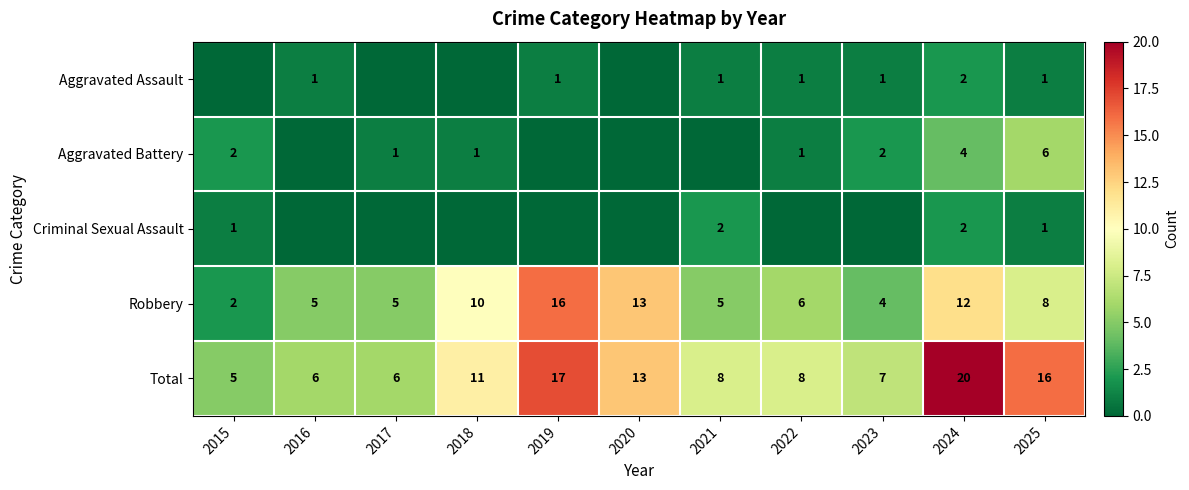

What is the difference between the highest and lowest values at 2022?

8